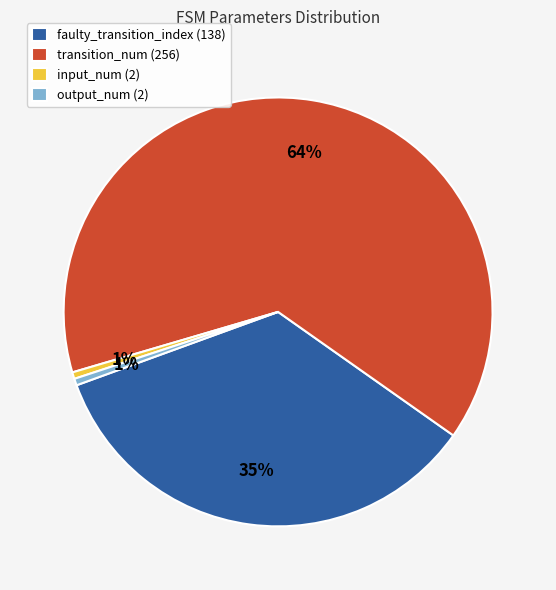

Combined, do transition_num (256) and faulty_transition_index (138) account for over 50%?

Yes